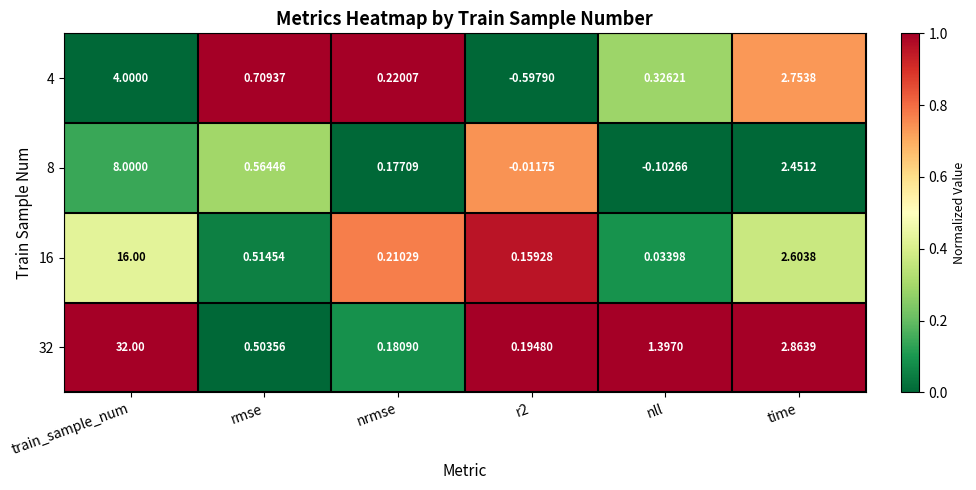

At which label is 32 closest to 16?

time